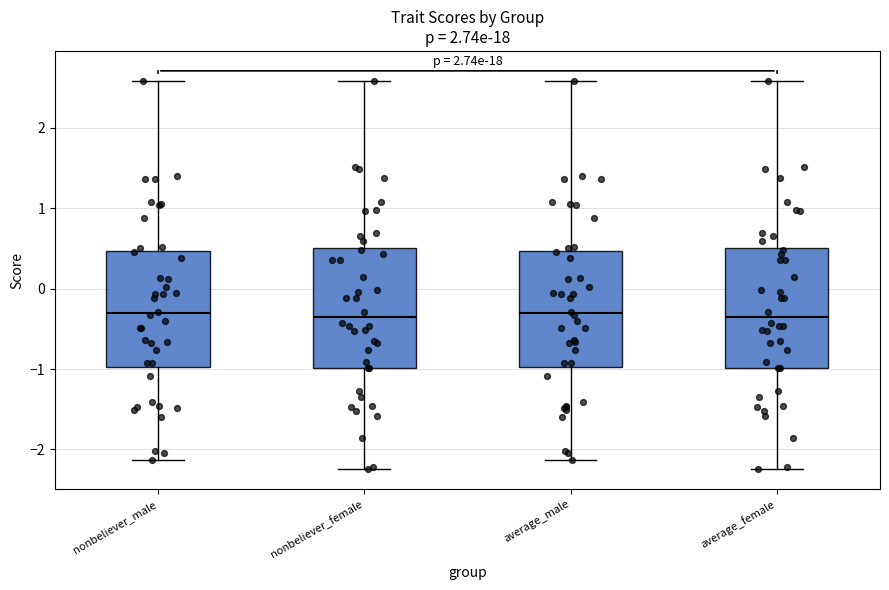

Reading left to right, transcribe this box plot: for each box, give where its median line is, the range the box spans, and where its two whiskers end, as read against the y-axis. The values are not printed on the chart, so give them approximately, as read against the axis.

nonbeliever_male: median -0.3, box -1.0 to 0.5, whiskers -2.1 to 2.6
nonbeliever_female: median -0.4, box -1.0 to 0.5, whiskers -2.2 to 2.6
average_male: median -0.3, box -1.0 to 0.5, whiskers -2.1 to 2.6
average_female: median -0.4, box -1.0 to 0.5, whiskers -2.2 to 2.6